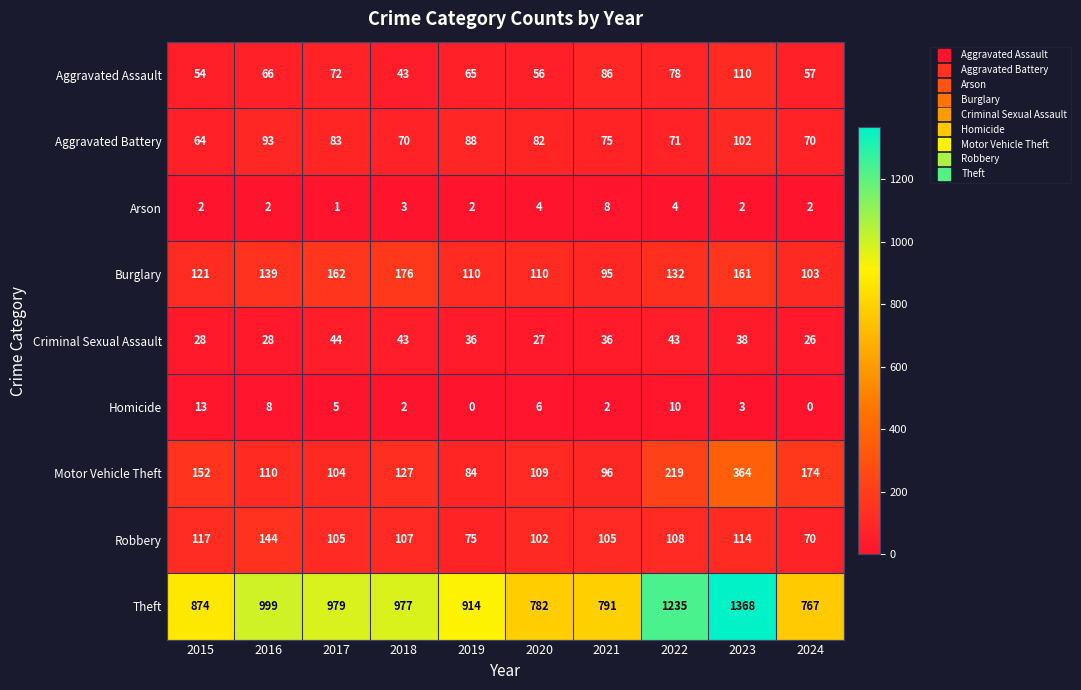

What value does the Criminal Sexual Assault series have at 2016?

28